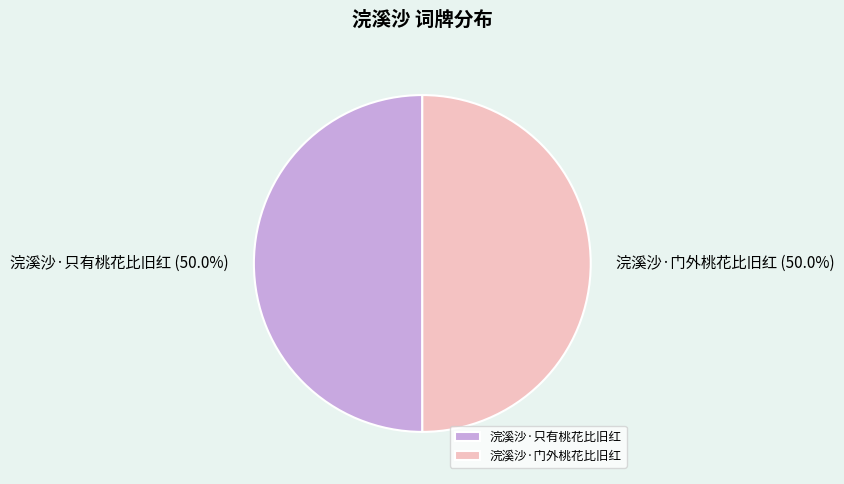

Is the sum of 浣溪沙·只有桃花比旧红 and 浣溪沙·门外桃花比旧红 greater than half?

Yes